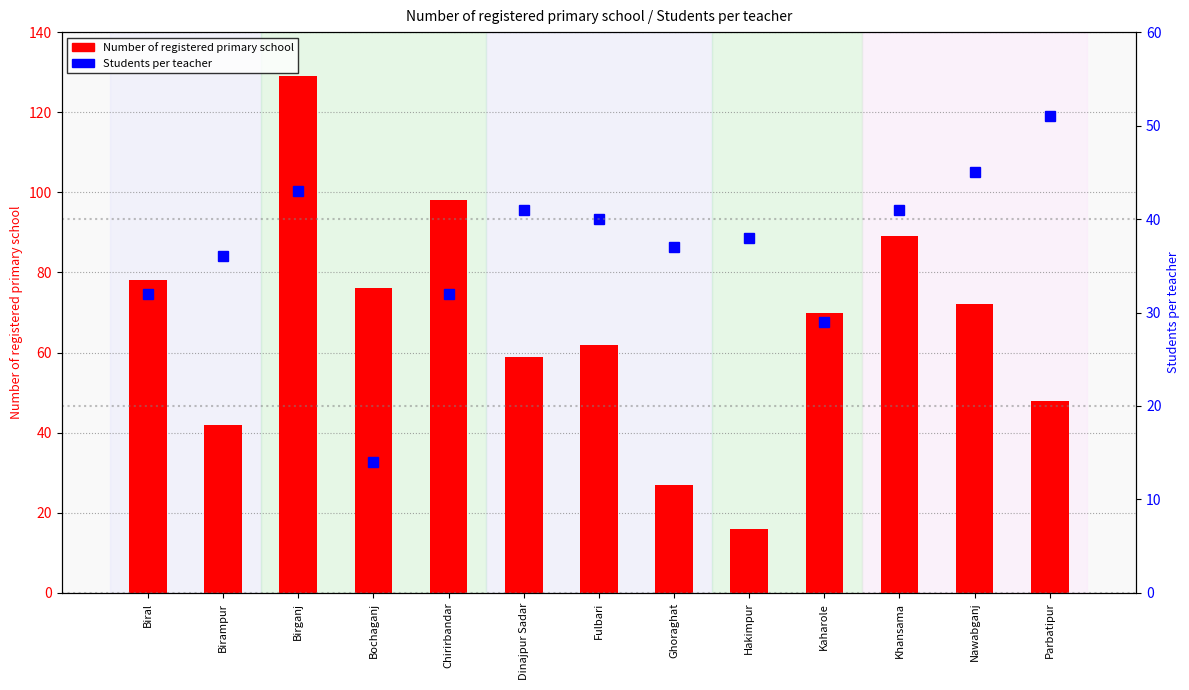

How many data points in Students per teacher are above 38?

6